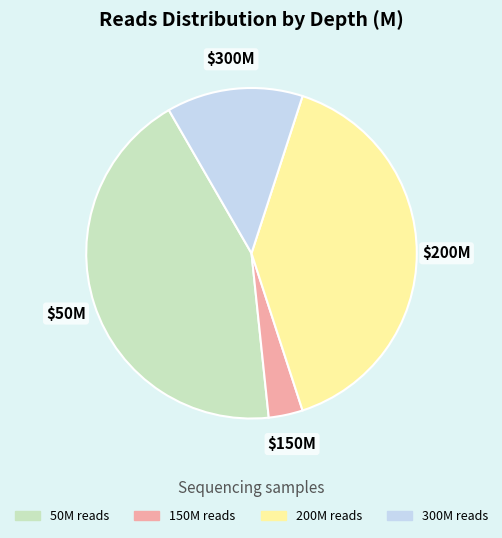

Does any single category account for the majority?

No